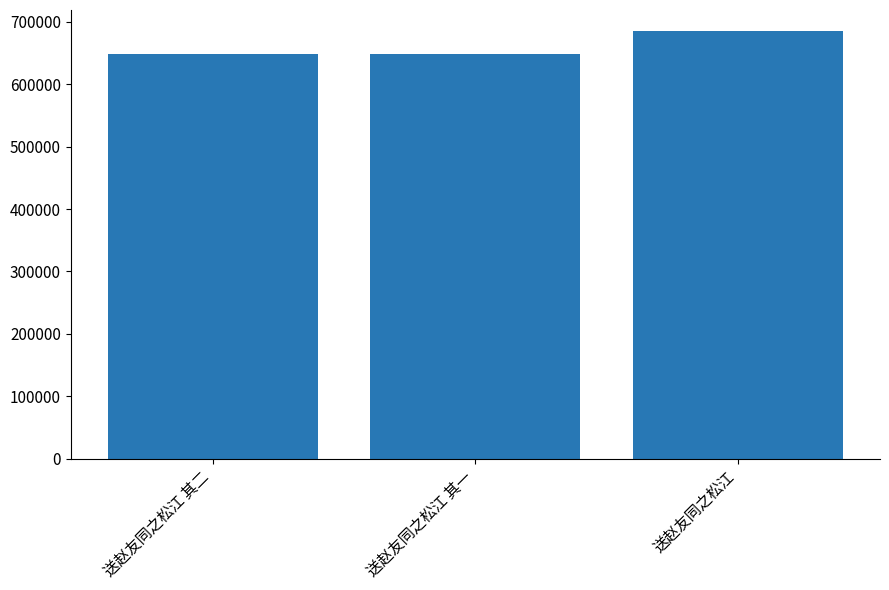

At which label is the value closest to 666189?

送赵友同之松江 其二